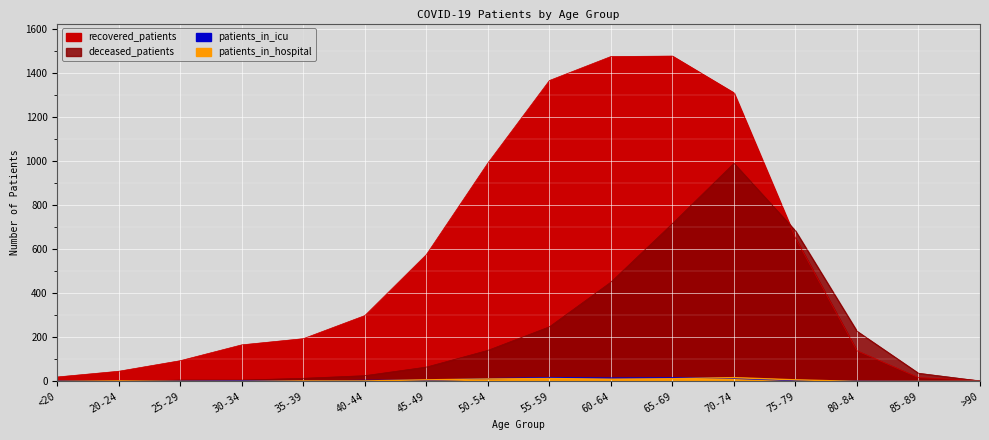

At which category is the sum across all series the highest?

70-74